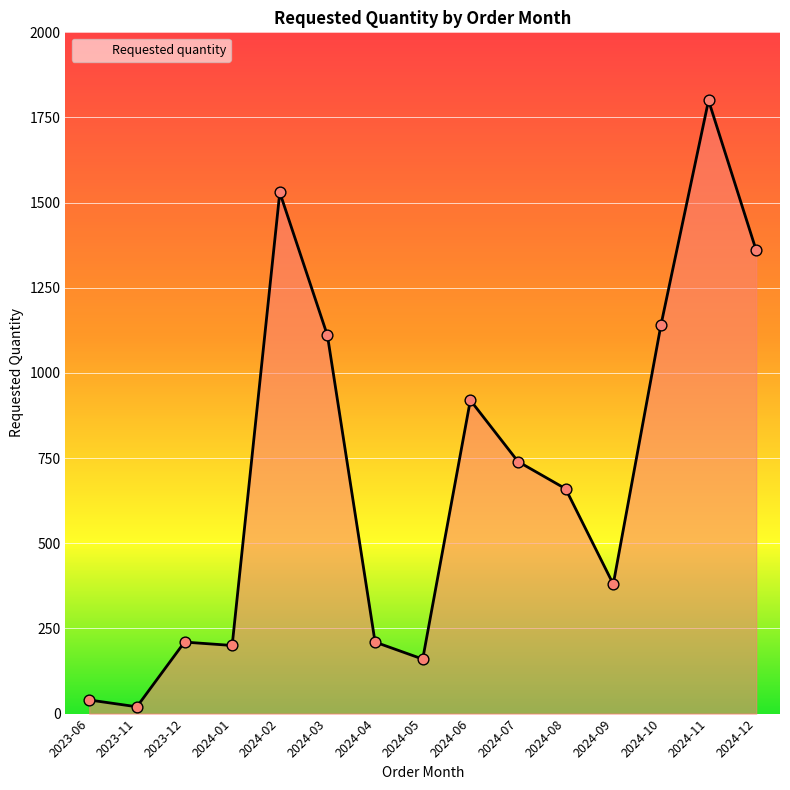

What is the change in value from 2023-12 to 2024-02?

+1320